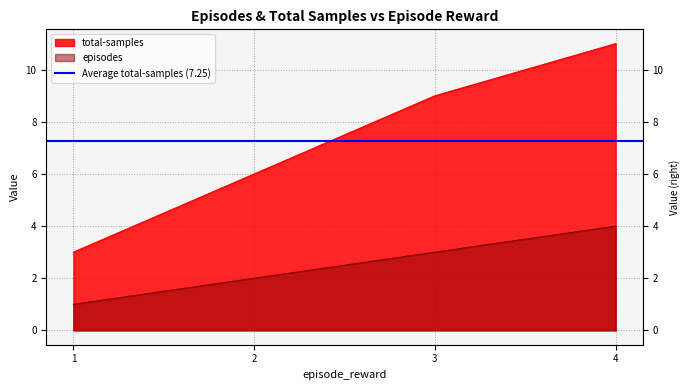

Reading left to right, list all the values displayed in this chart.

episodes: 1	2	3	4
total-samples: 3	6	9	11